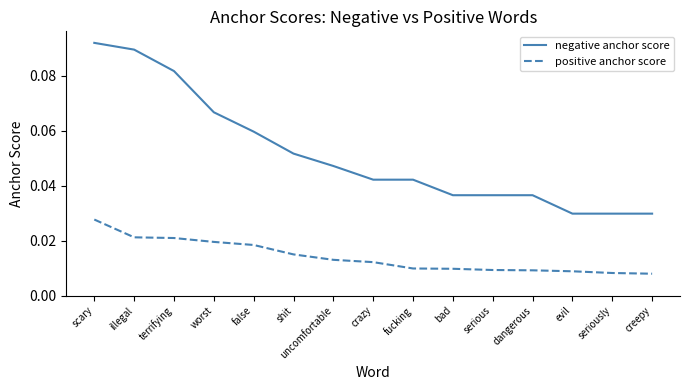

At which category does the chart reach its peak across all series?

scary